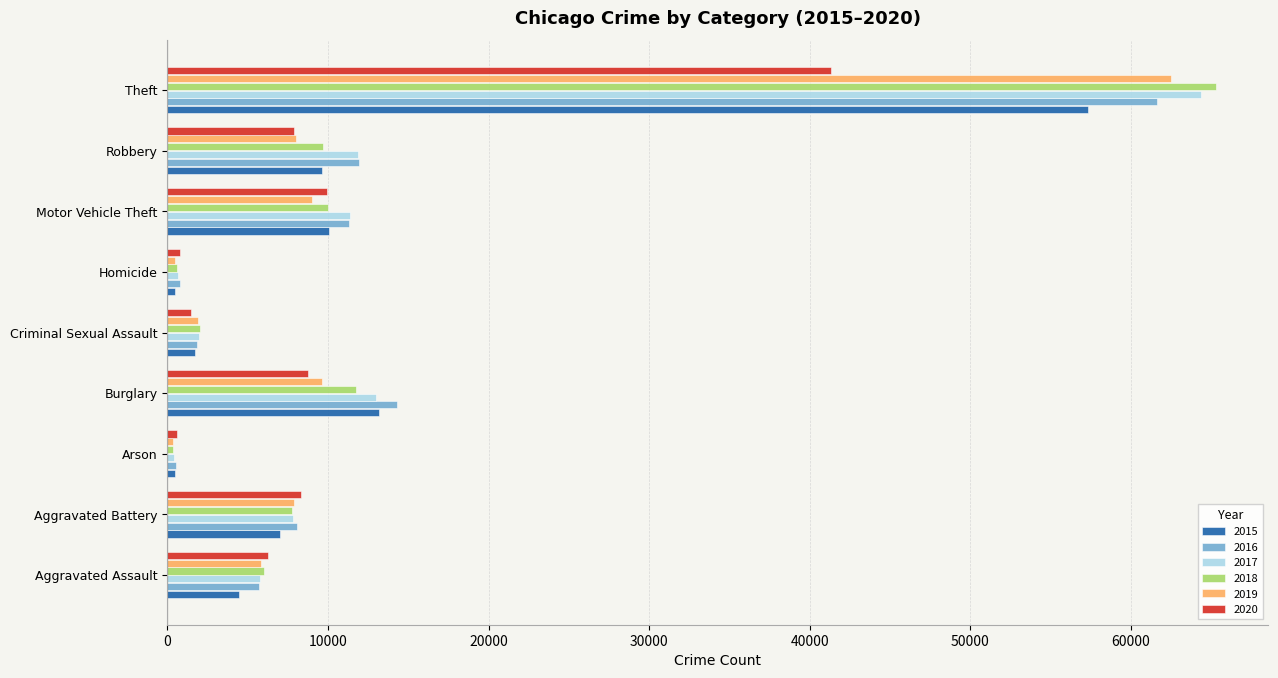

The 2019 series shows 14050 at Aggravated Battery. True or false?

False